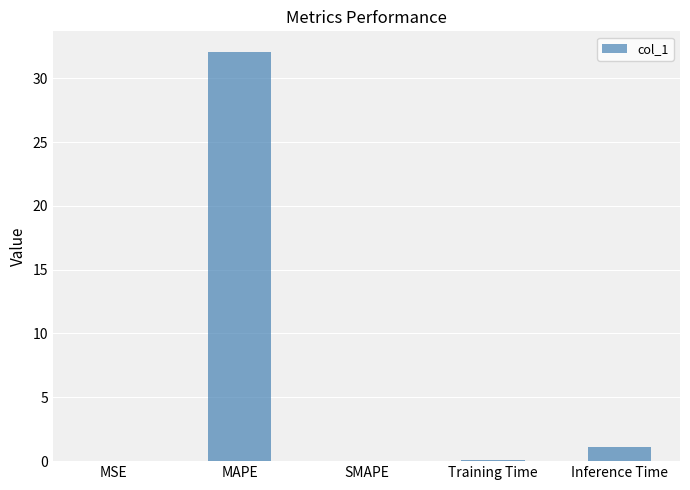

What is the sum of all values?

33.3